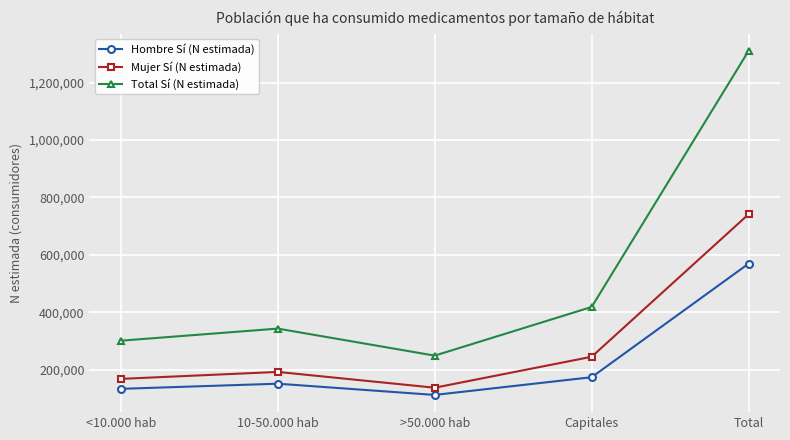

Rank the series at 10-50.000 hab from lowest to highest value.

Hombre Sí (N estimada), Mujer Sí (N estimada), Total Sí (N estimada)